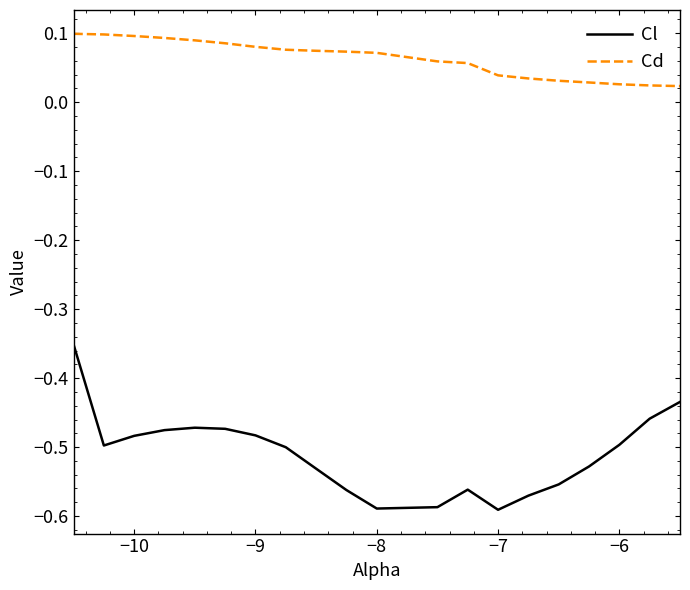

Which series has the largest total across all categories?

Cd